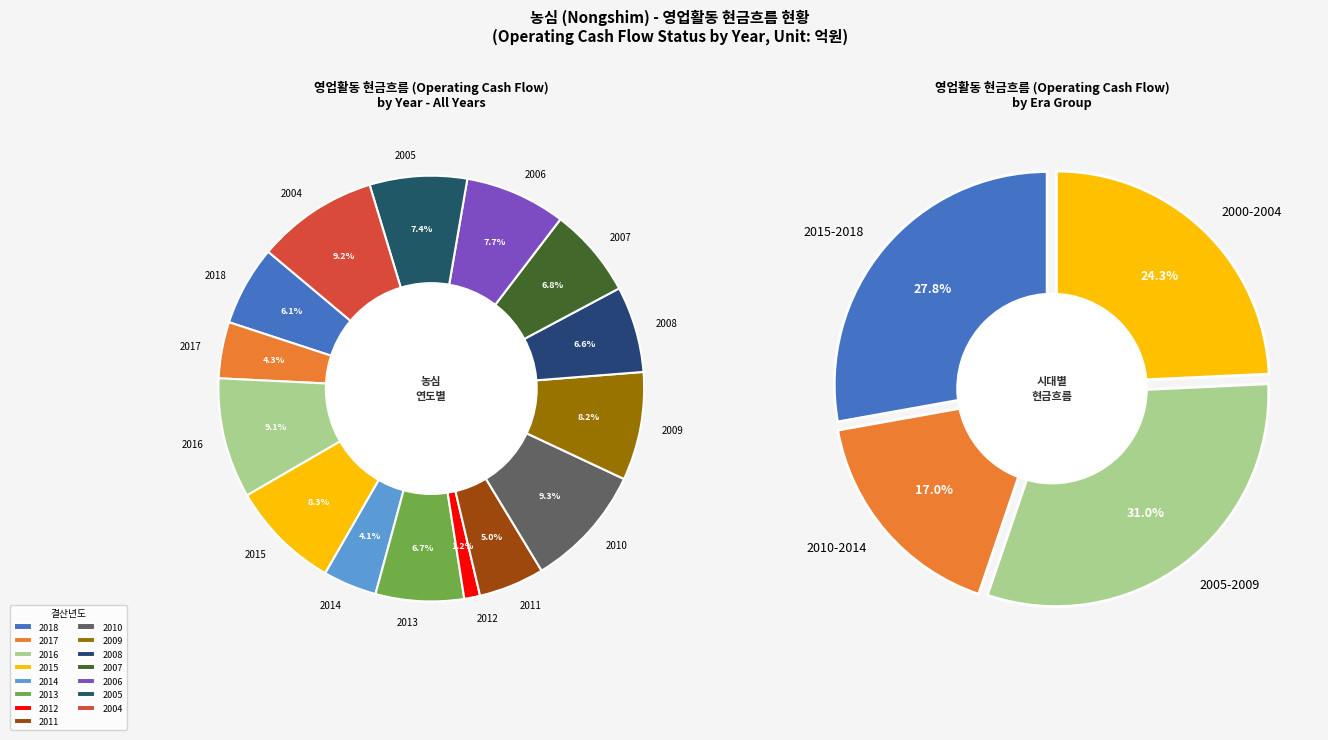

To the nearest percent, what is the average slice percentage?

7%